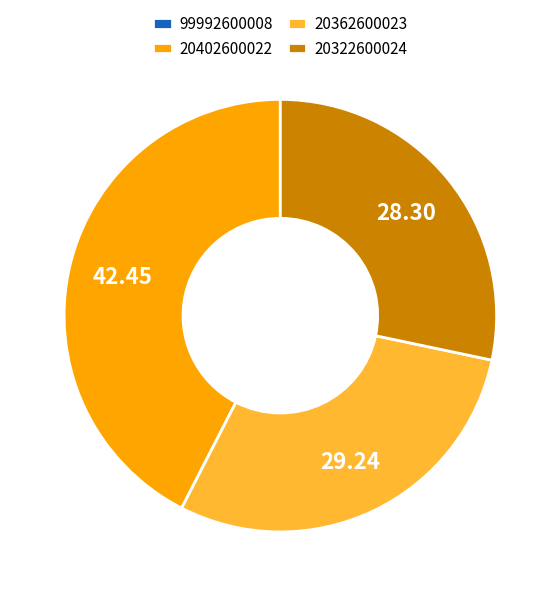

Approximately how many times larger is the value at 20362600023 compared to 20402600022?

0.7